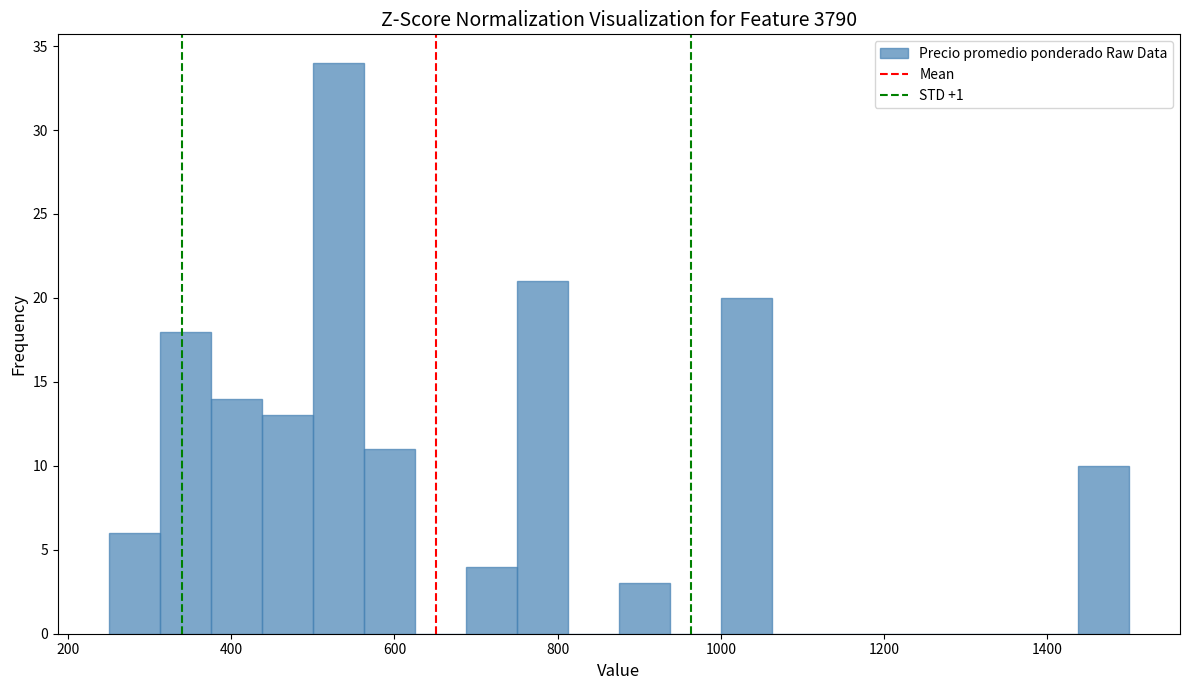

Read against the x-axis, roughly where is the centre of the tallest bar?

540